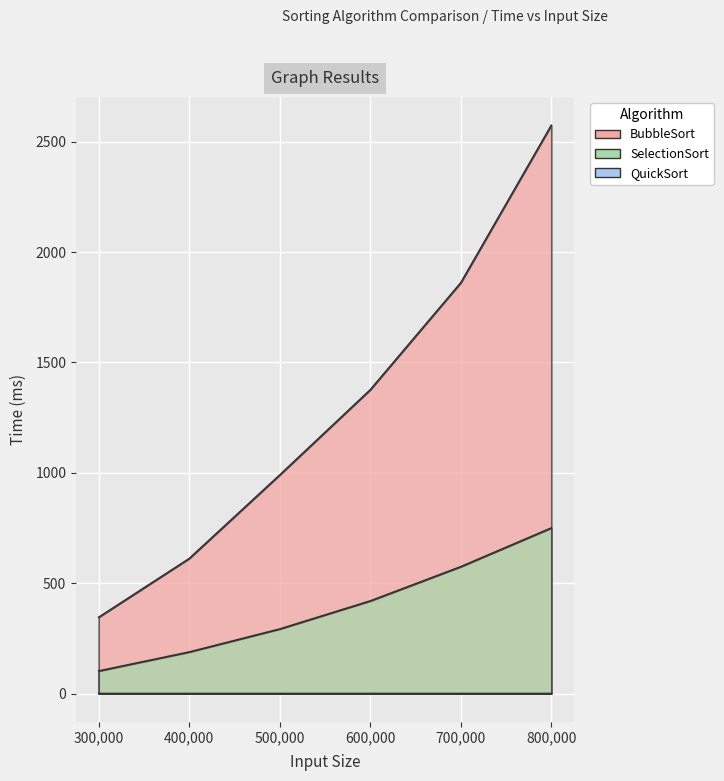

Which category has the lowest value across all series?

400000